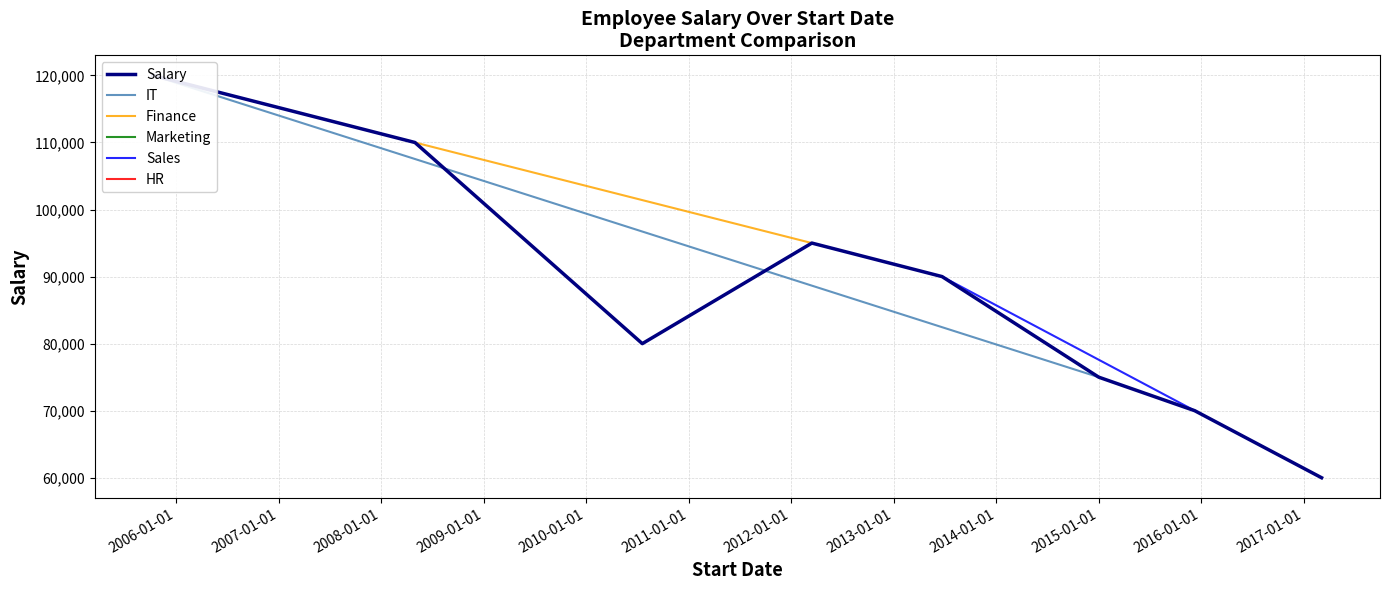

True or false: the data has more than 0 interior local peaks.

True